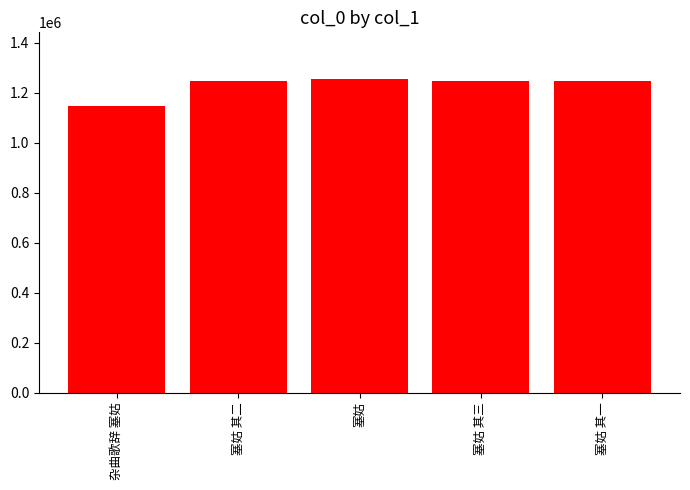

What is the value of the 3rd bar from the left?

1253074